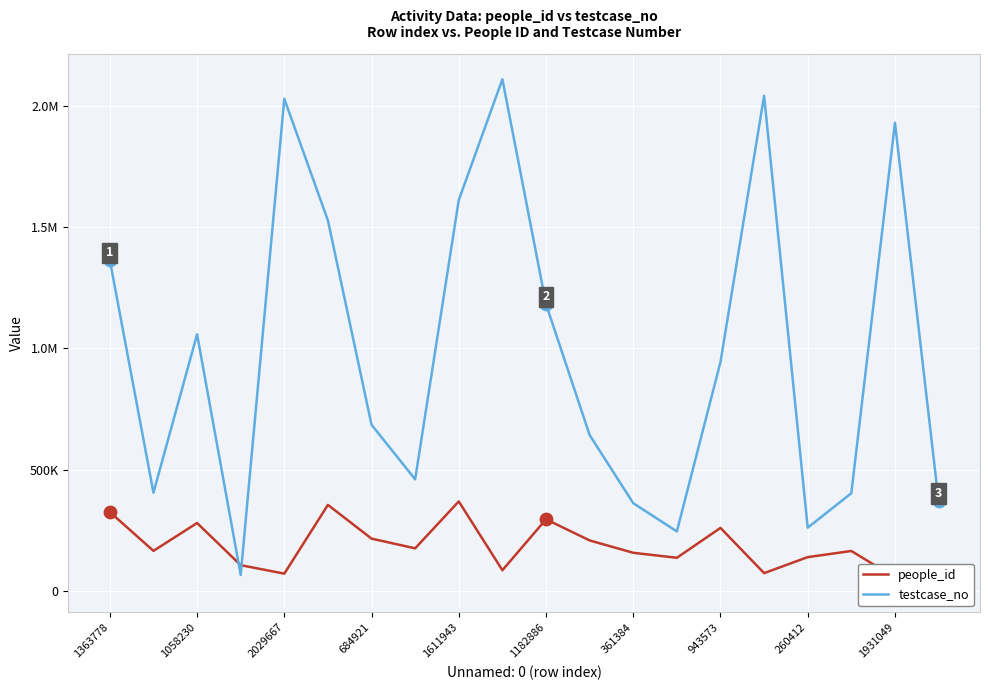

What are all the series names shown in the legend?

people_id, testcase_no